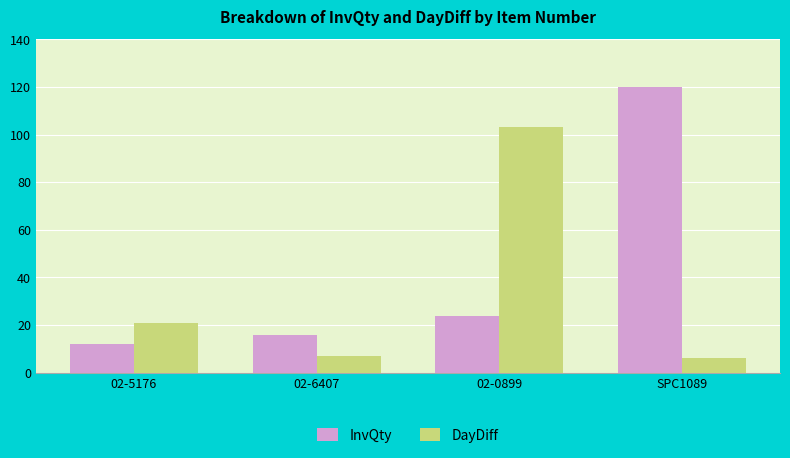

True or false: DayDiff has a value of 21 at 02-5176.

True